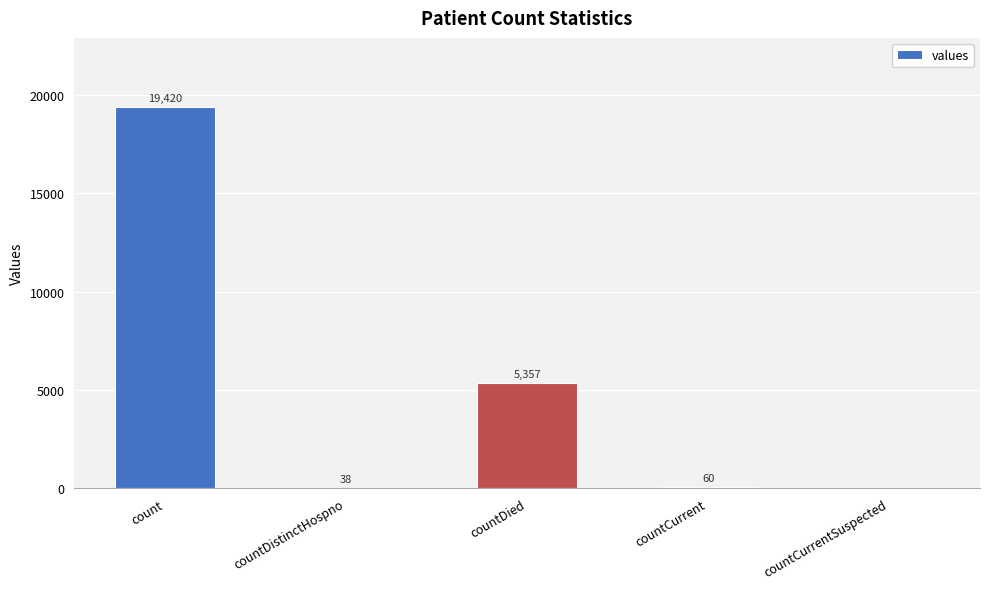

What is the sum of the values at countDied and countDistinctHospno?

5395